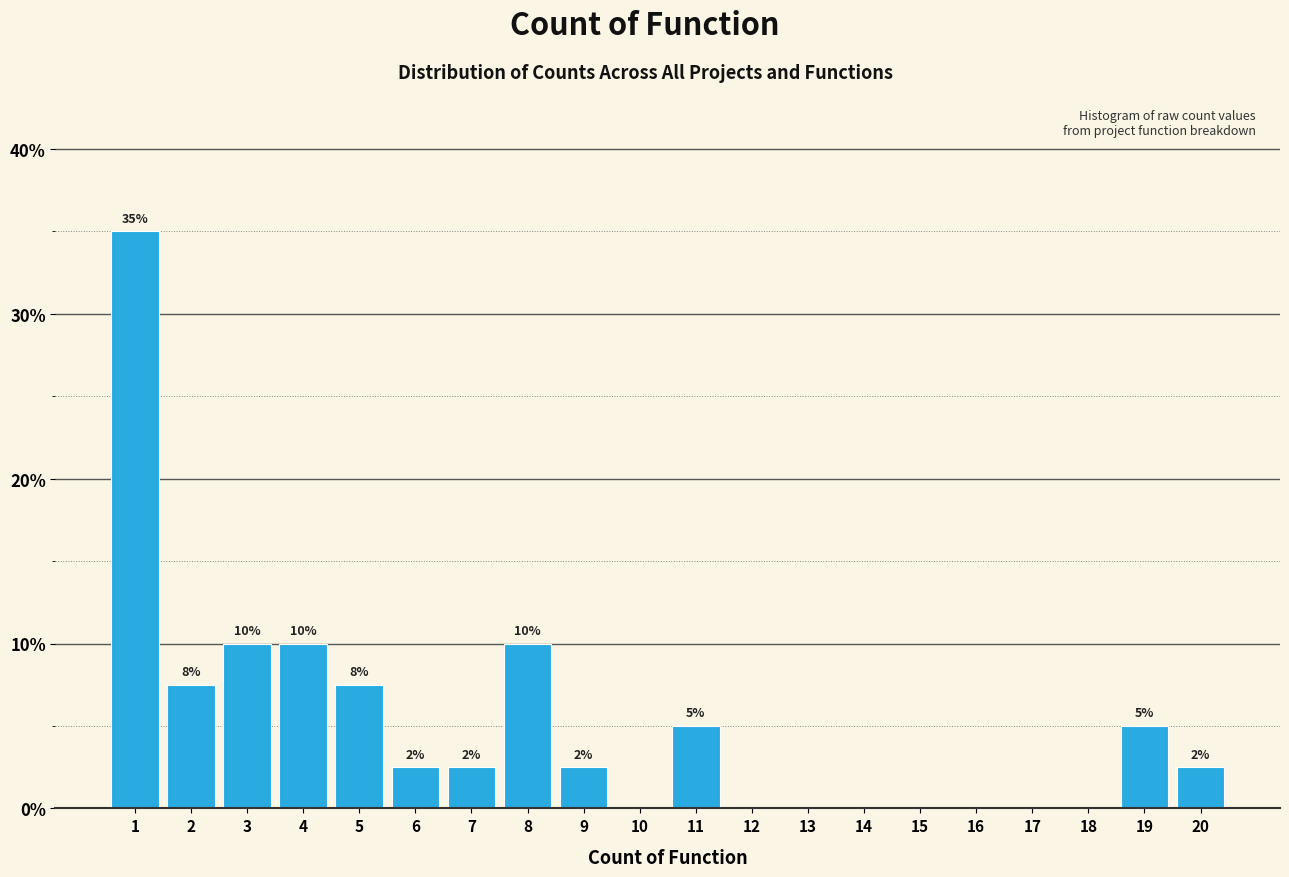

Over which range of the x-axis is the bar tallest?

0.5 to 1.5